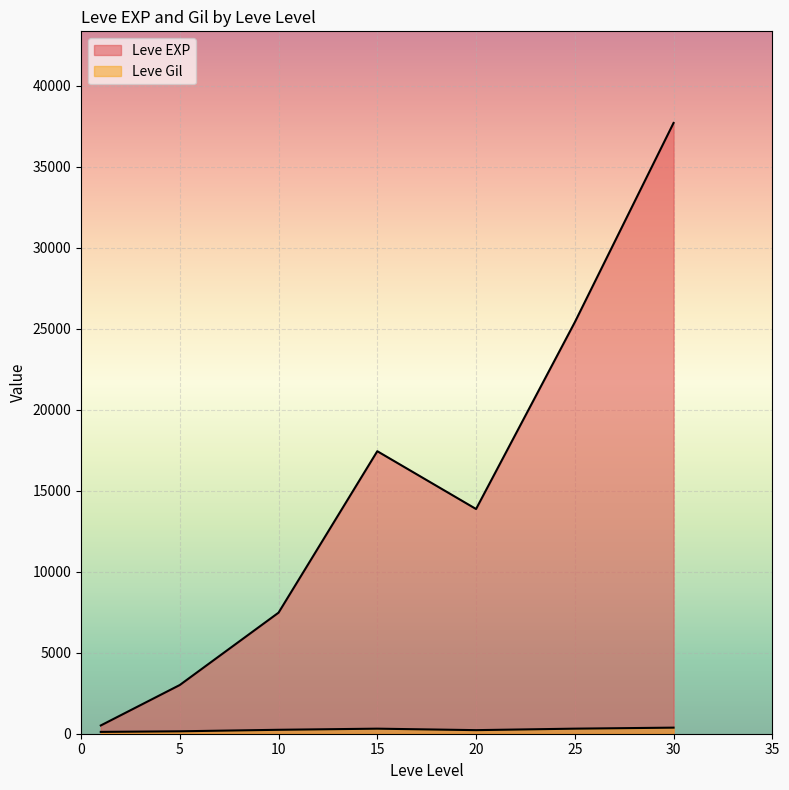

How many lines are shown in the chart?

2